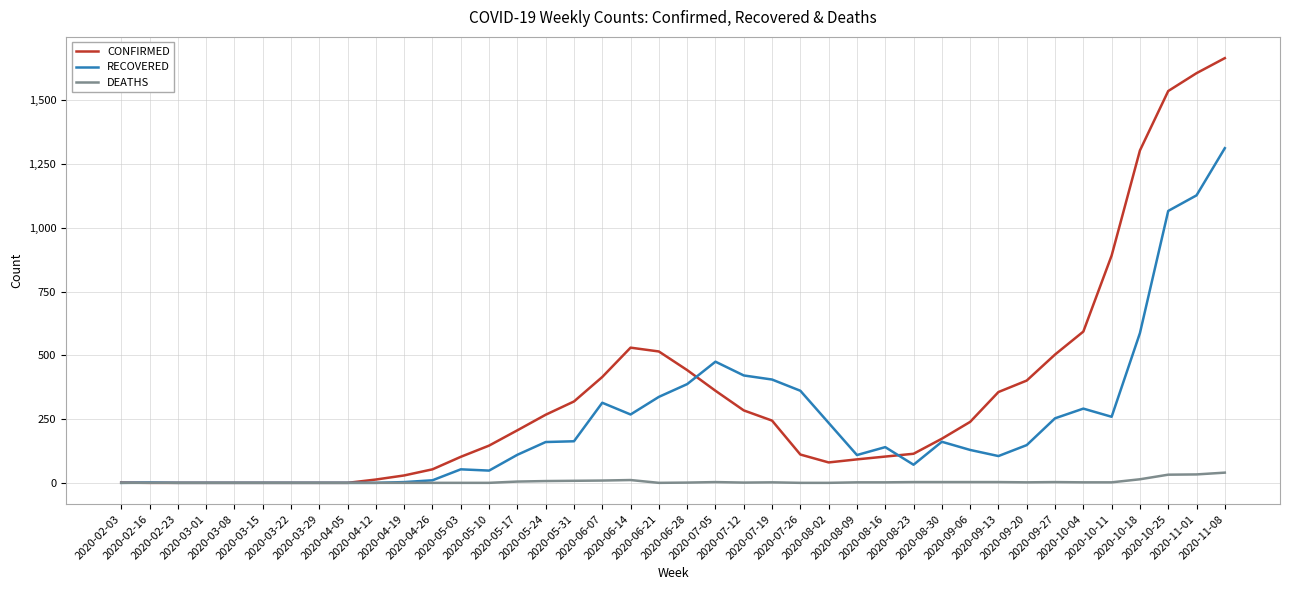

True or false: RECOVERED has more than 2 points higher than both neighbors.

True